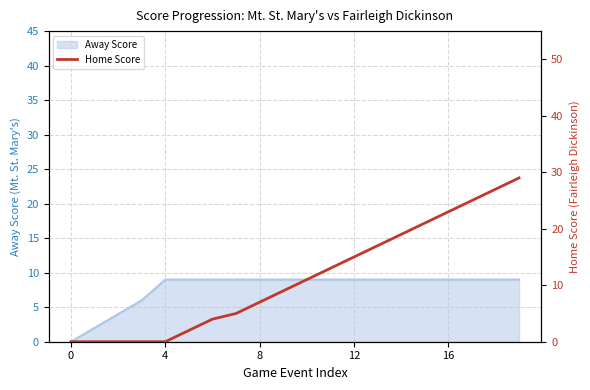

What is the maximum value for Away Score?

9